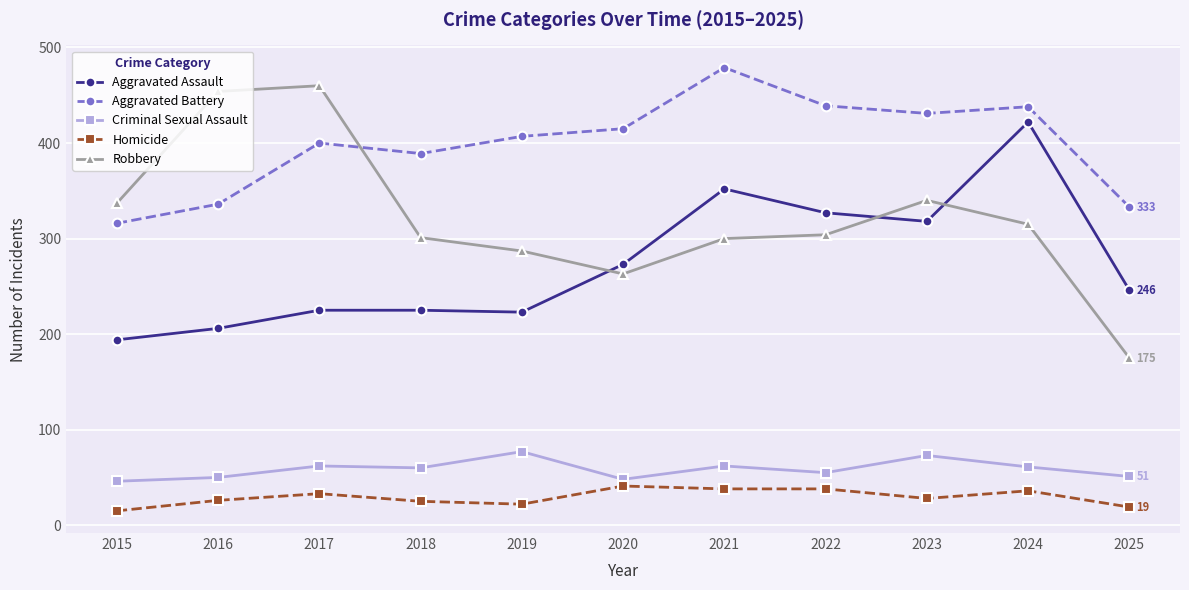

Read the Aggravated Battery value at 2024.

438